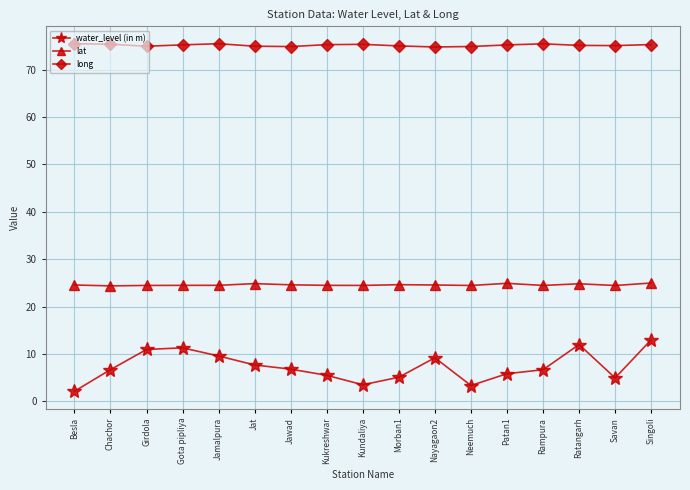

Which series has the largest total across all categories?

long